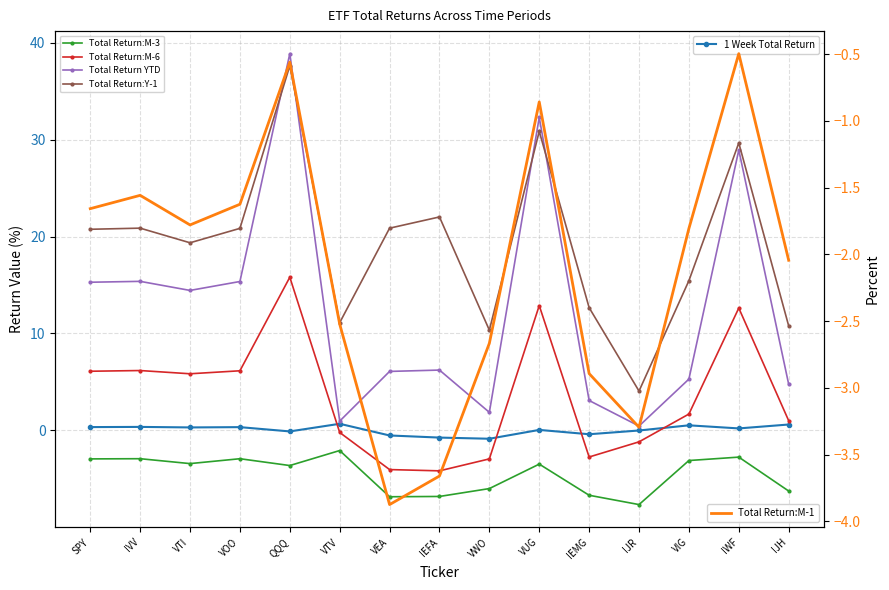

At IJR, list the series in order from largest to smallest.

Total Return:Y-1, Total Return YTD, 1 Week Total Return, Total Return:M-6, Total Return:M-1, Total Return:M-3